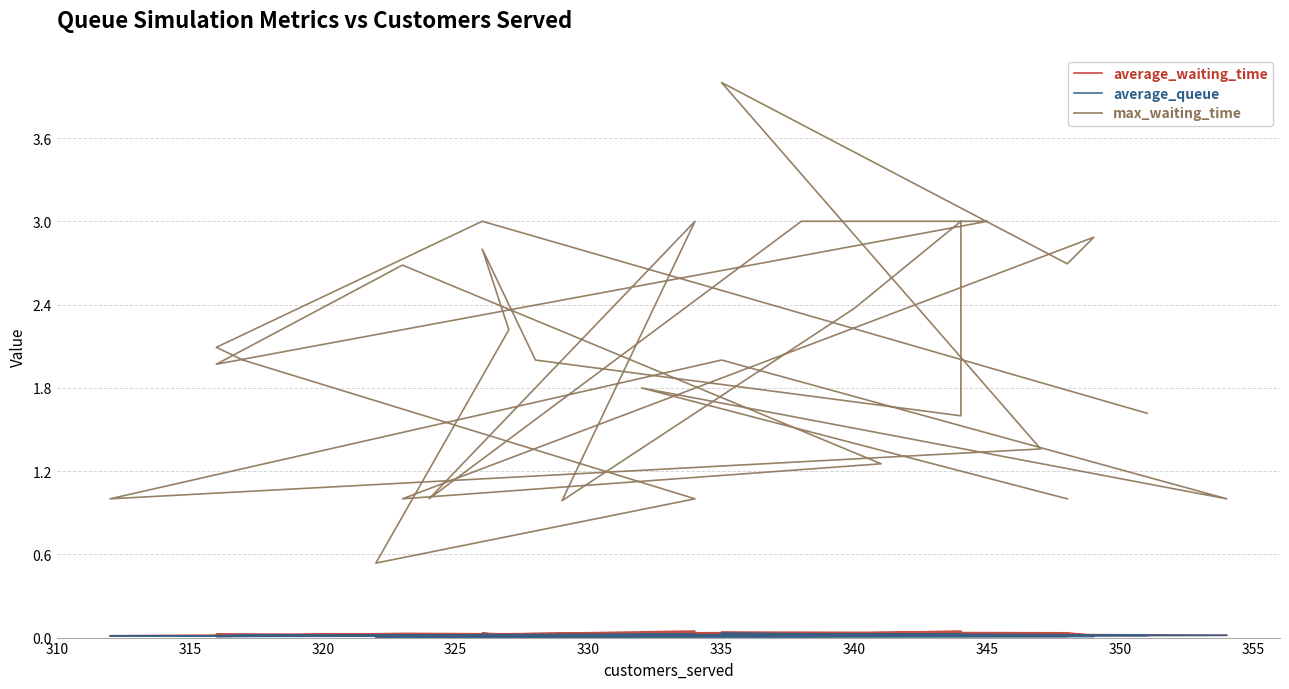

How many interior local valleys does the average_waiting_time series have?

7